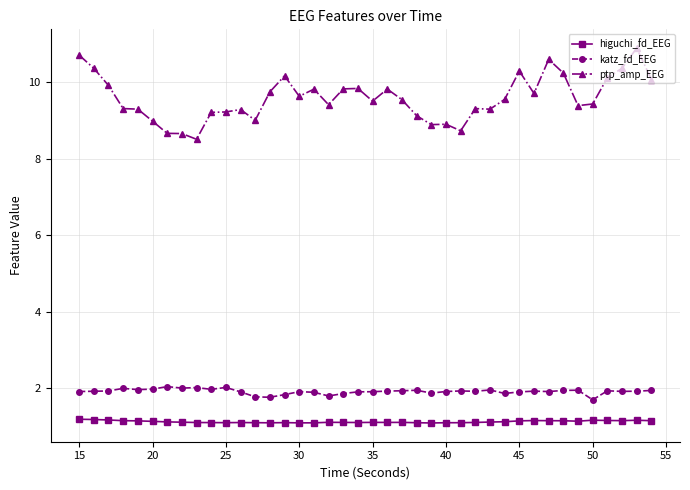

At how many categories does at least one series exceed 10?

10